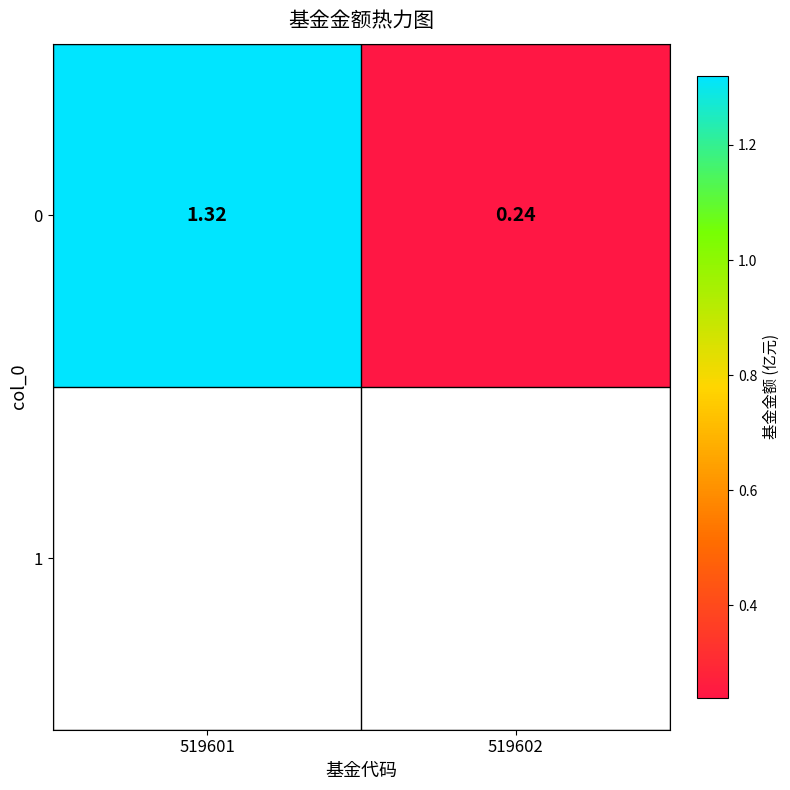

What is the average value?

0.8